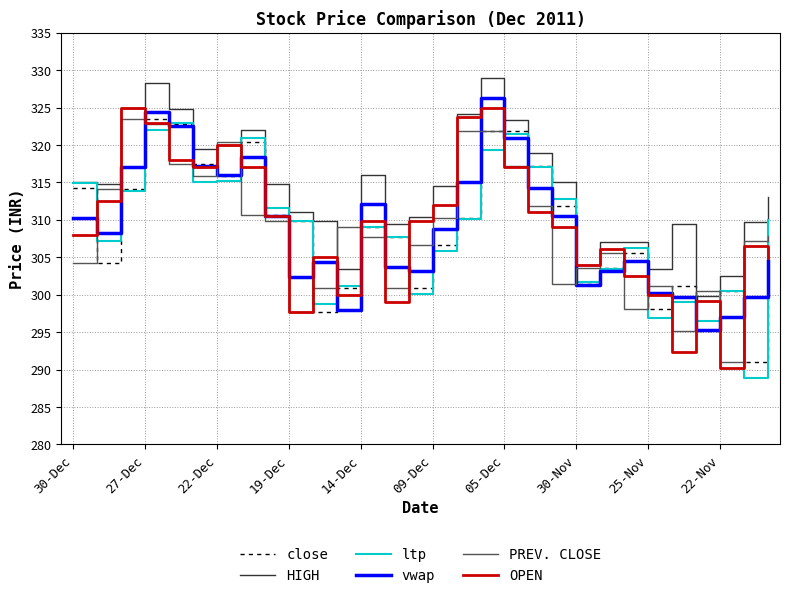

What is the greatest value displayed?

328.9